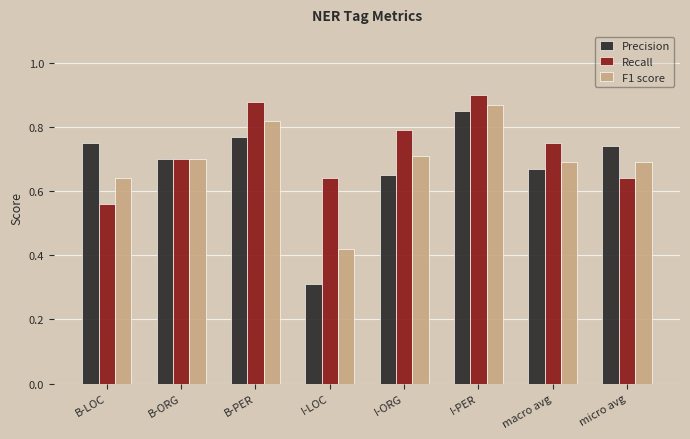

Which series has the widest spread of values?

Precision